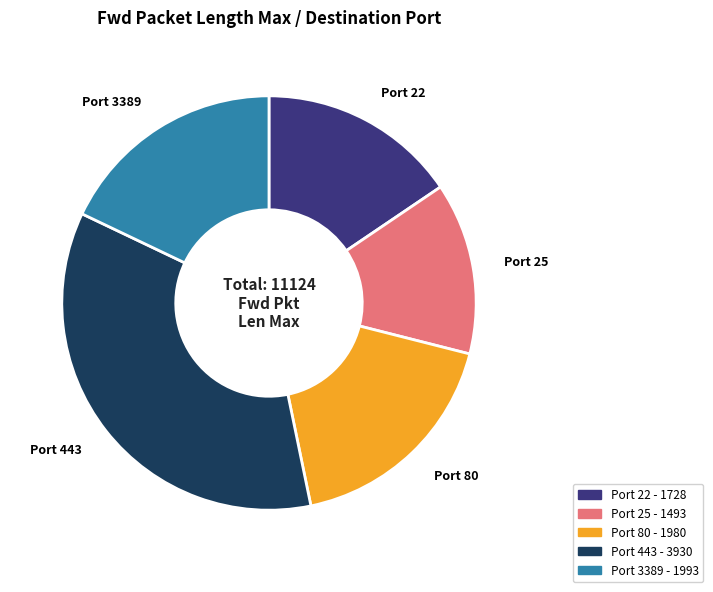

Is there any slice that represents more than half of the pie?

No